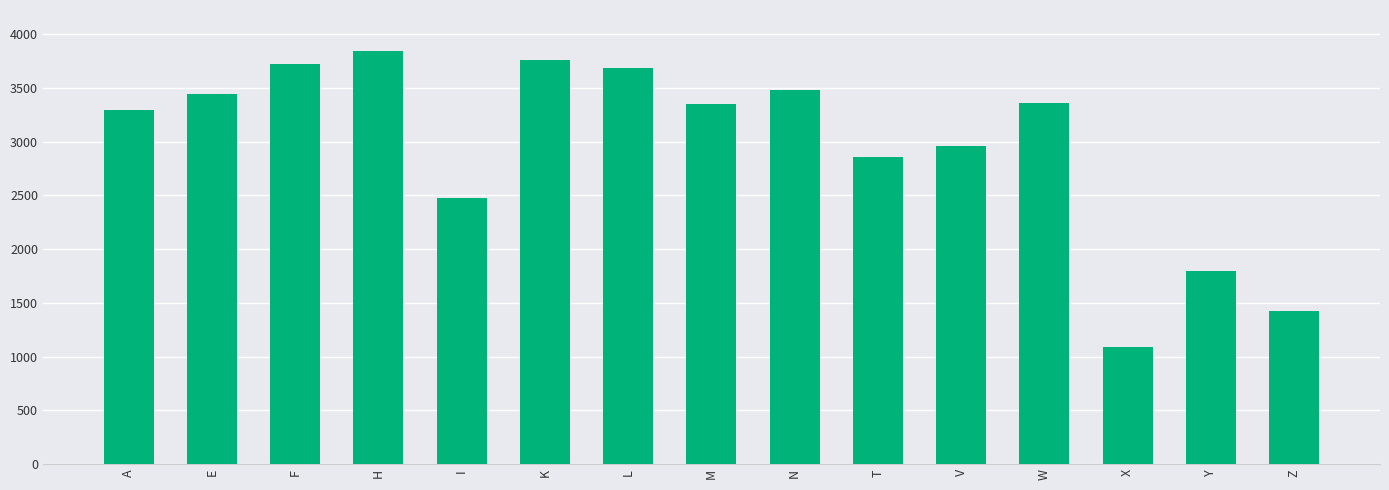

What is the change in value from E to I?

-963